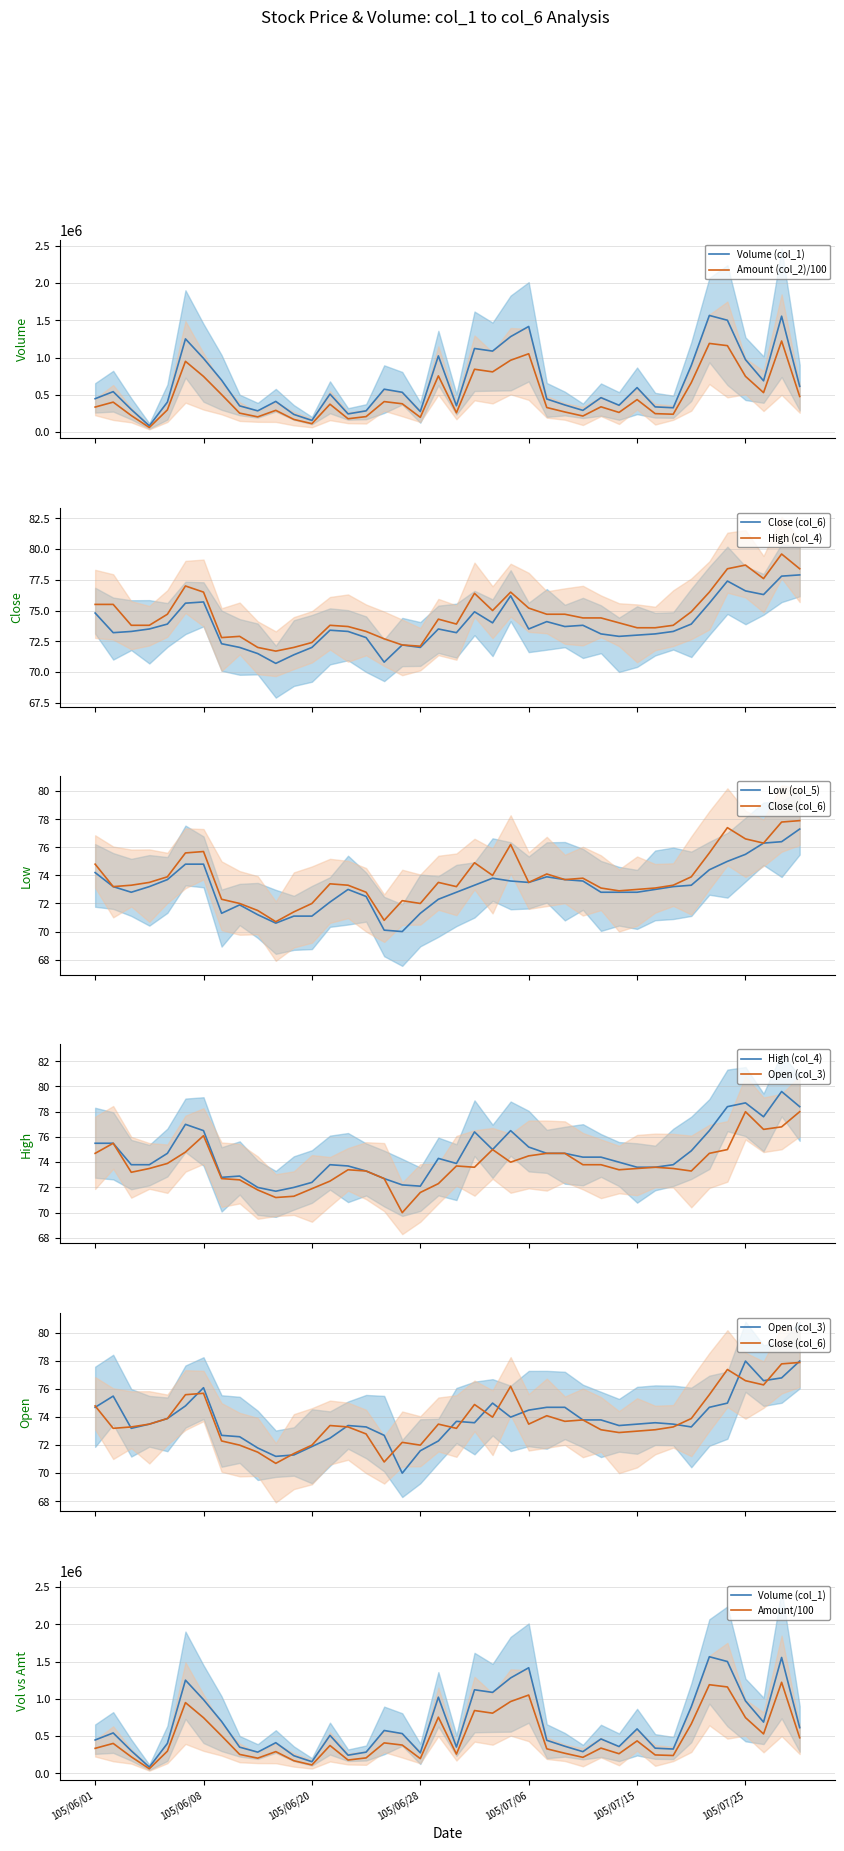

Which category has the highest value across all series?

105/07/21